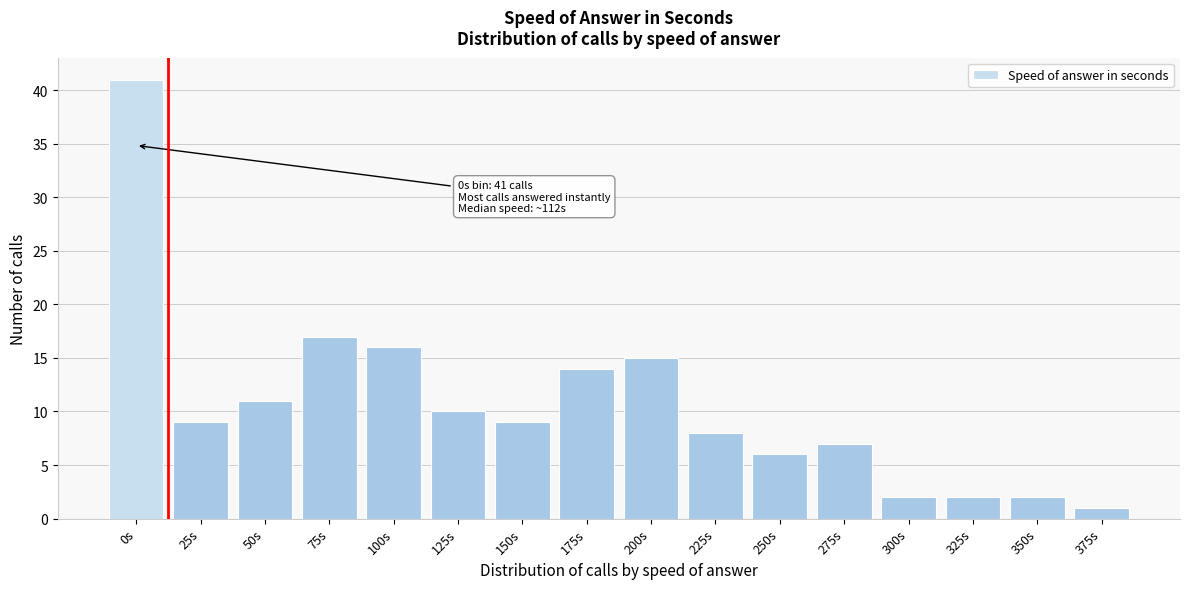

Reading left to right, extract all data points from this chart.

41	9	11	17	16	10	9	14	15	8	6	7	2	2	2	1